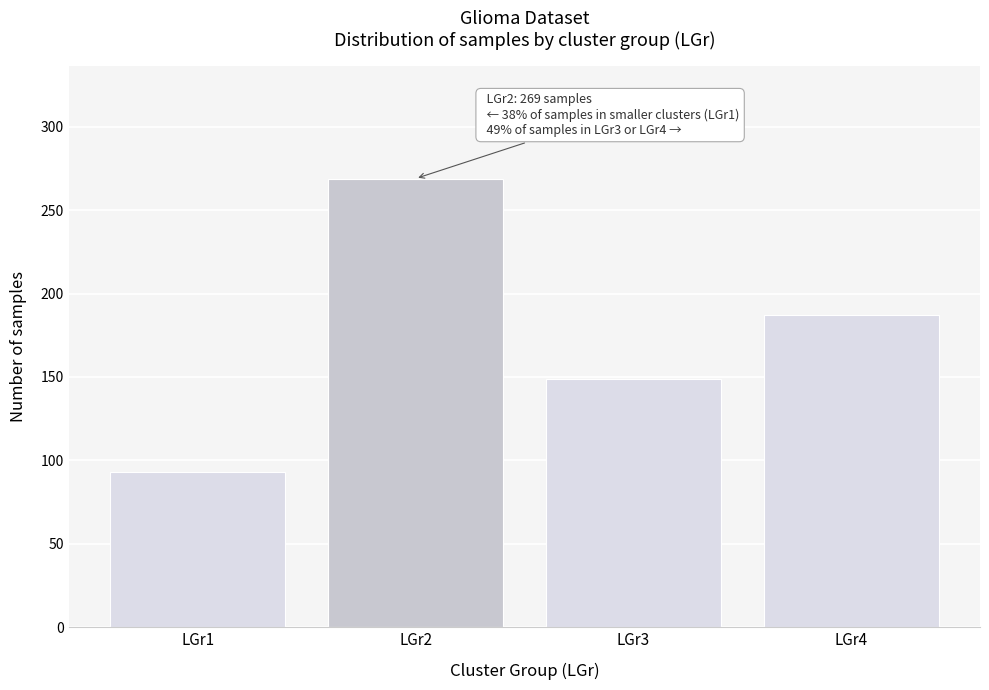

Reading left to right, transcribe all the data shown in this chart.

LGr1=93	LGr2=269	LGr3=149	LGr4=187